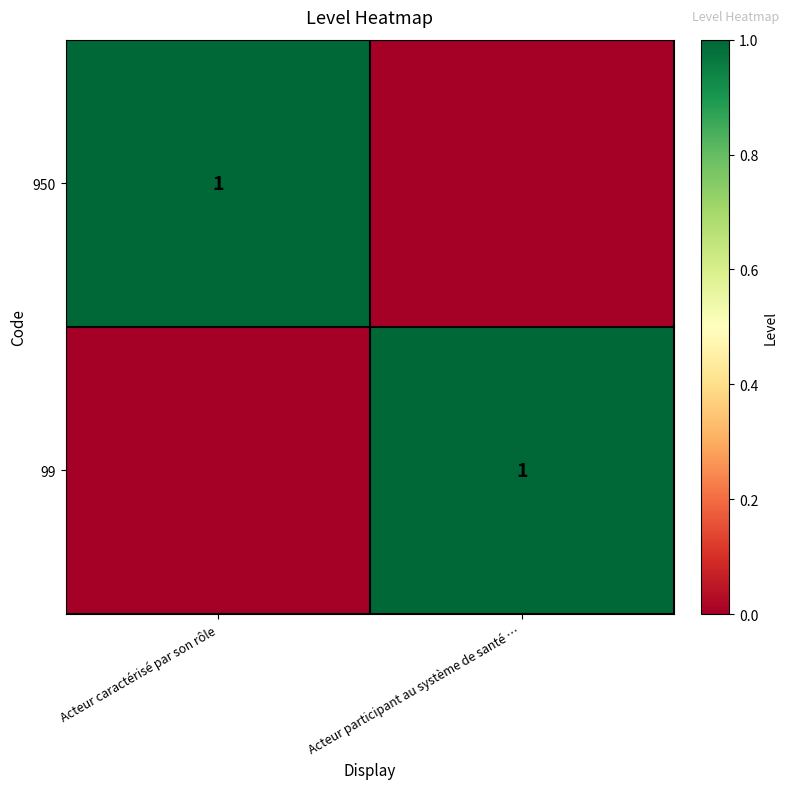

True or false: 99 has a value of 1 at Acteur participant au système de santé ….

True